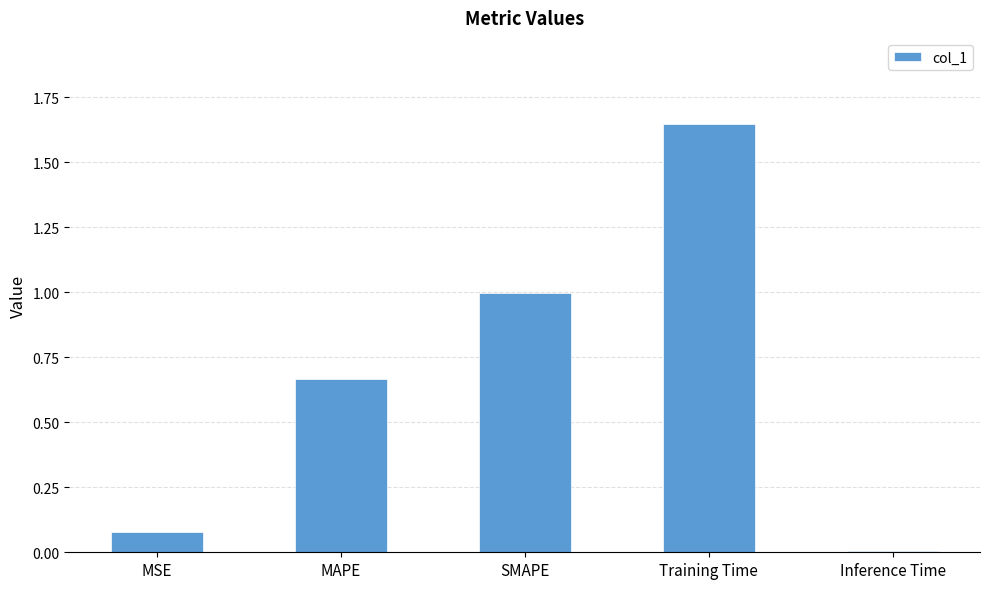

What is the label of the 4th bar from the right?

MAPE